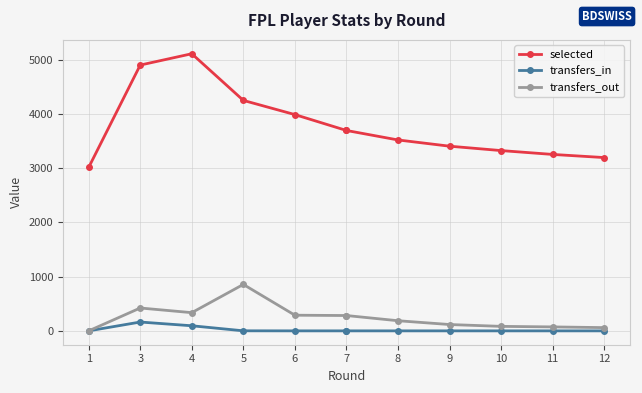

What is the greatest value displayed?

5114